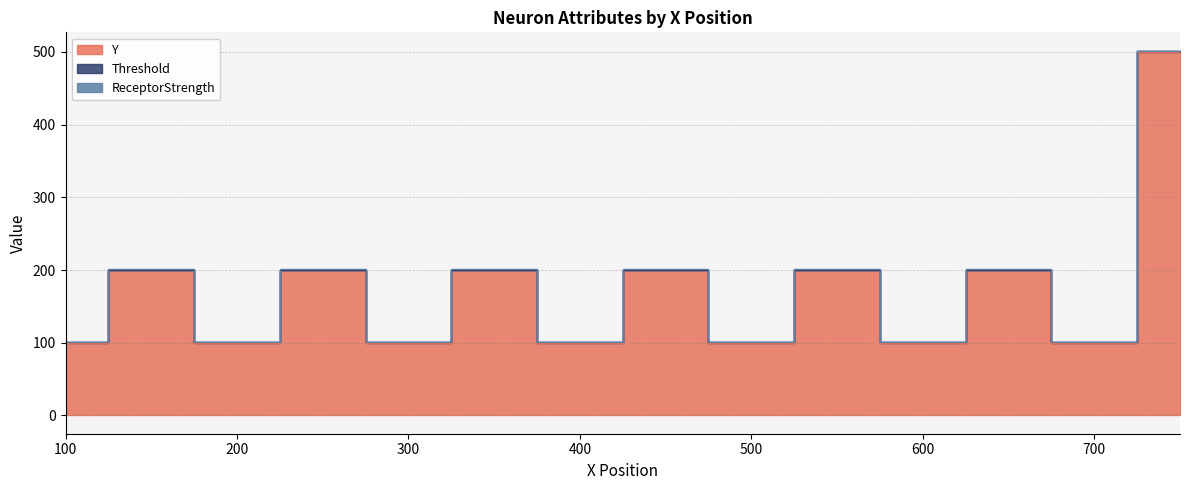

At which label does Y reach its peak?

750